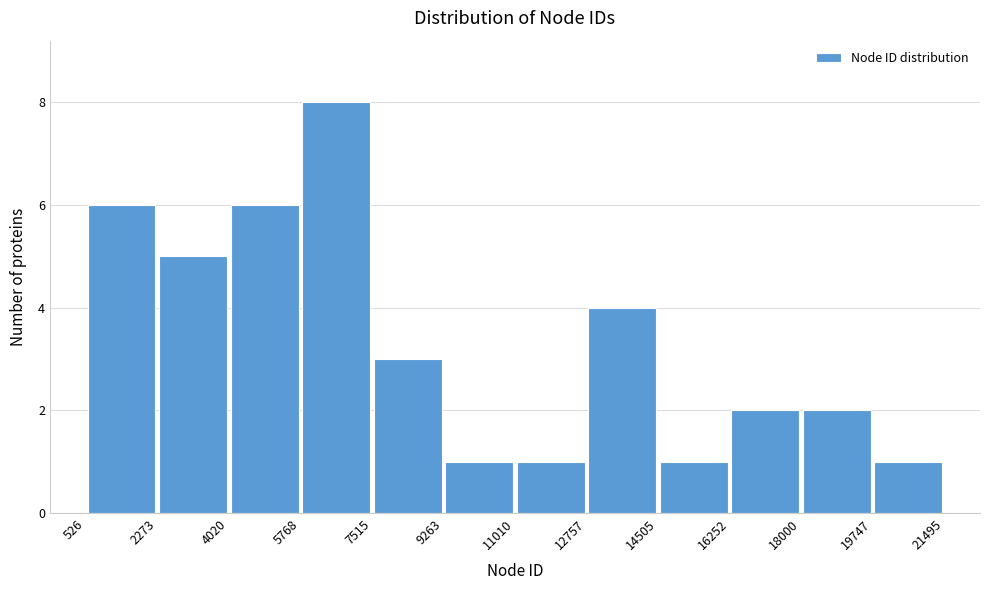

Over which range of the x-axis is the bar tallest?

5768 to 7515